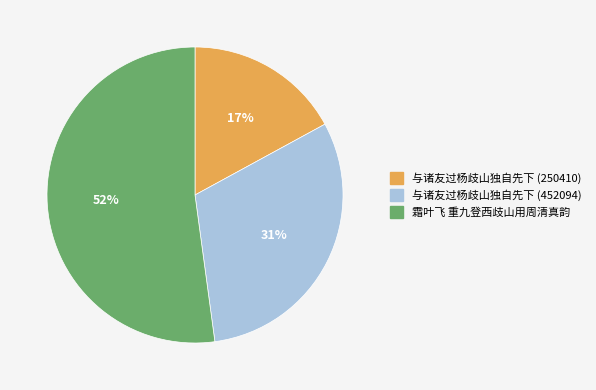

How many segments does this pie chart have?

3